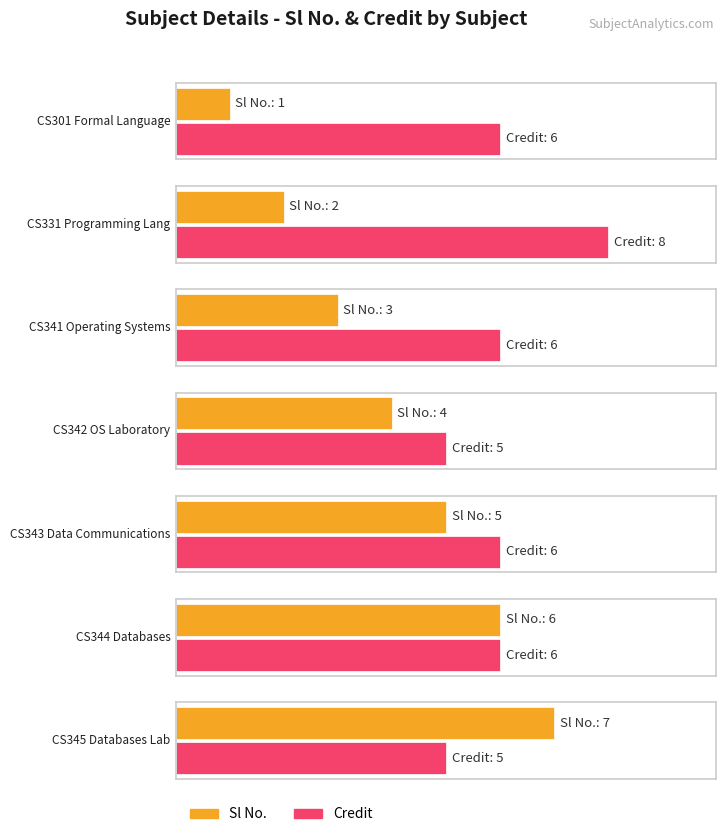

Reading left to right, list all the values displayed in this chart.

Sl No.: 3-0-0=1	3-0-2=2	3-0-0=3	0-1-3=4	3-0-0=5	3-0-0=6	0-1-3=7
Credit: 3-0-0=6	3-0-2=8	3-0-0=6	0-1-3=5	3-0-0=6	3-0-0=6	0-1-3=5